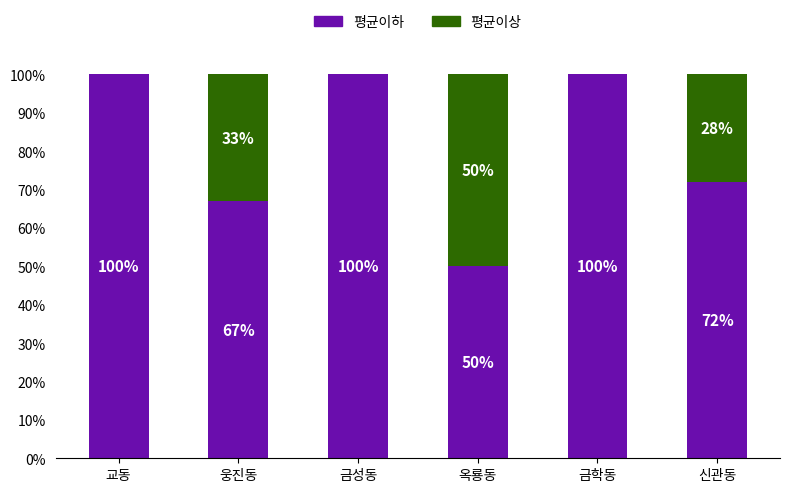

What is the maximum value for 평균이하?

100